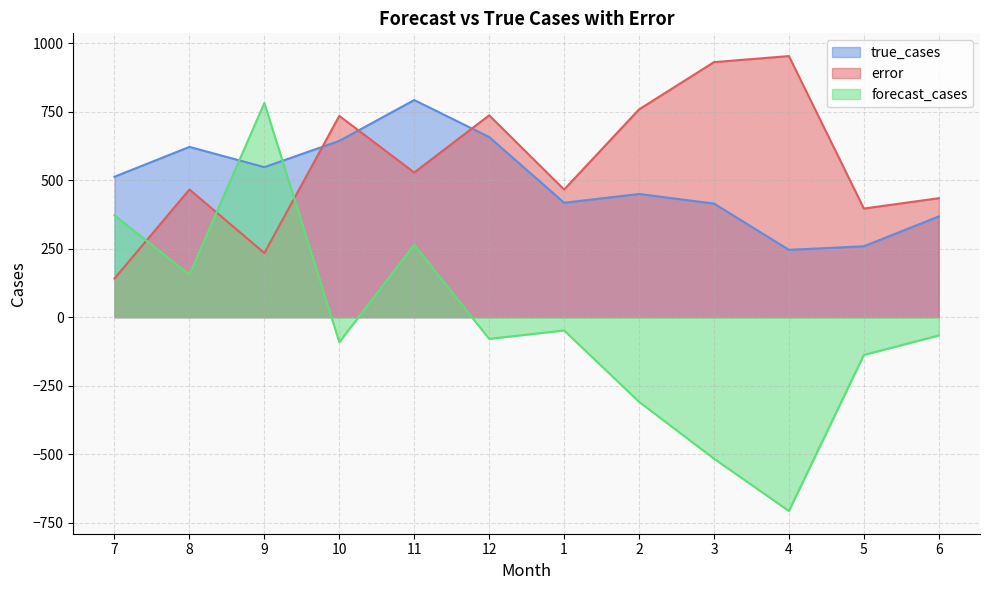

At which category is the sum across all series the highest?

11